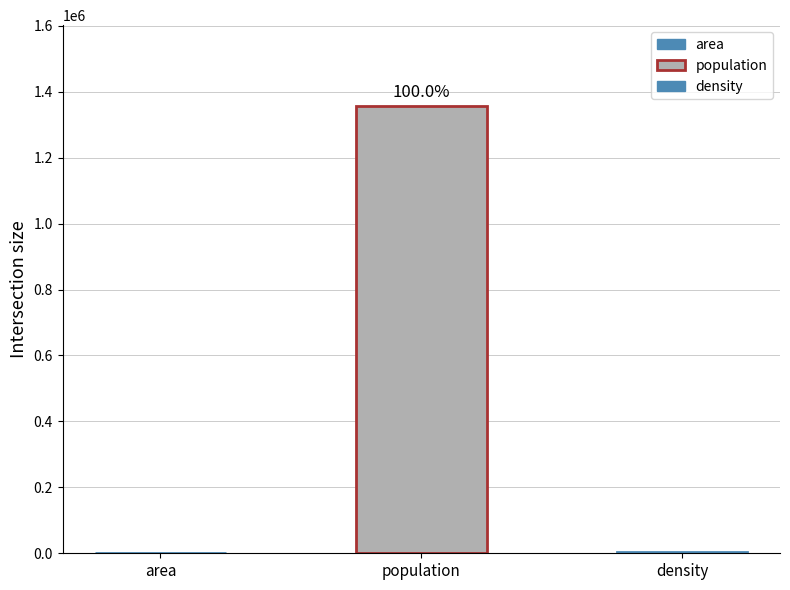

At which label is the value closest to 679007?

density